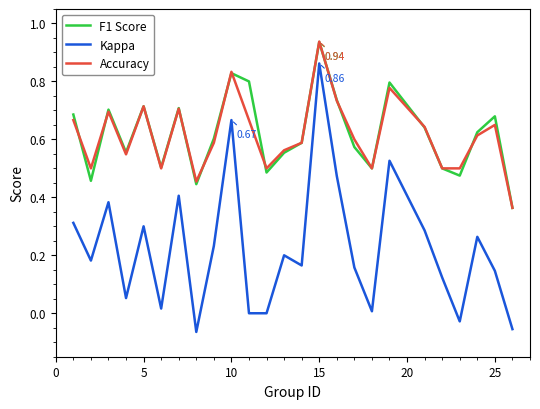

True or false: Kappa and Accuracy intersect in this chart.

False